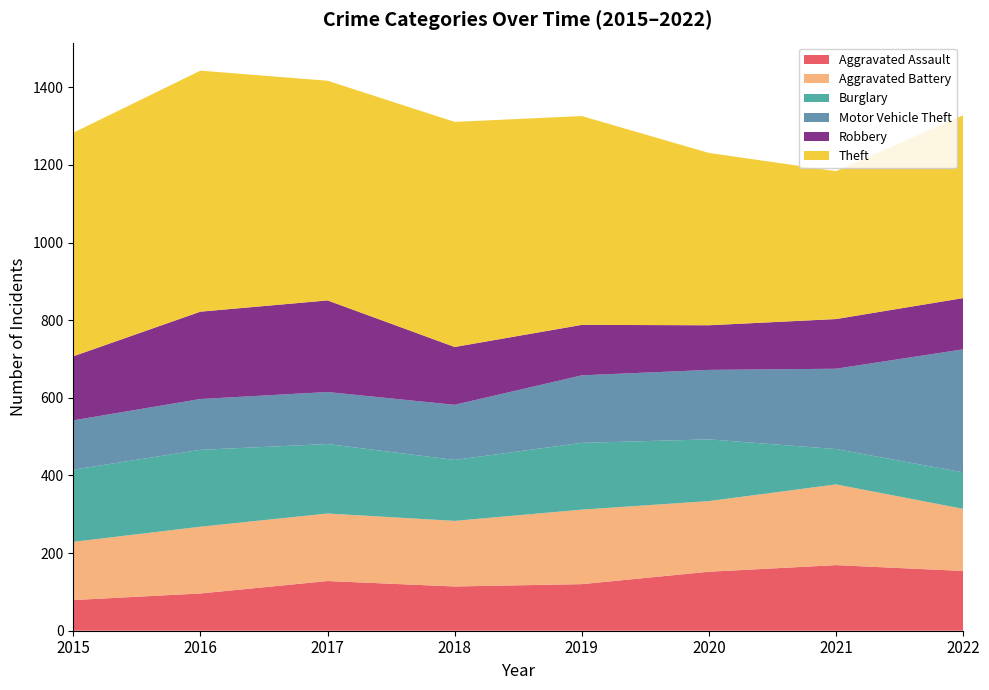

Reading left to right, what are all the values shown in this chart?

Aggravated Assault: 2015=79	2016=96	2017=128	2018=114	2019=120	2020=152	2021=169	2022=154
Aggravated Battery: 2015=150	2016=172	2017=174	2018=169	2019=192	2020=182	2021=208	2022=160
Burglary: 2015=186	2016=198	2017=179	2018=157	2019=172	2020=159	2021=91	2022=94
Motor Vehicle Theft: 2015=127	2016=131	2017=134	2018=142	2019=174	2020=179	2021=207	2022=317
Robbery: 2015=165	2016=225	2017=236	2018=149	2019=130	2020=115	2021=128	2022=132
Theft: 2015=576	2016=621	2017=566	2018=580	2019=538	2020=444	2021=381	2022=471